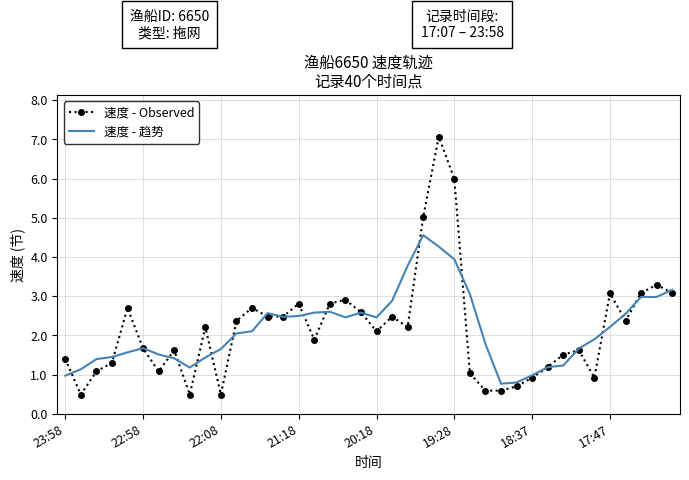

Which series has the widest spread of values?

速度 - Observed